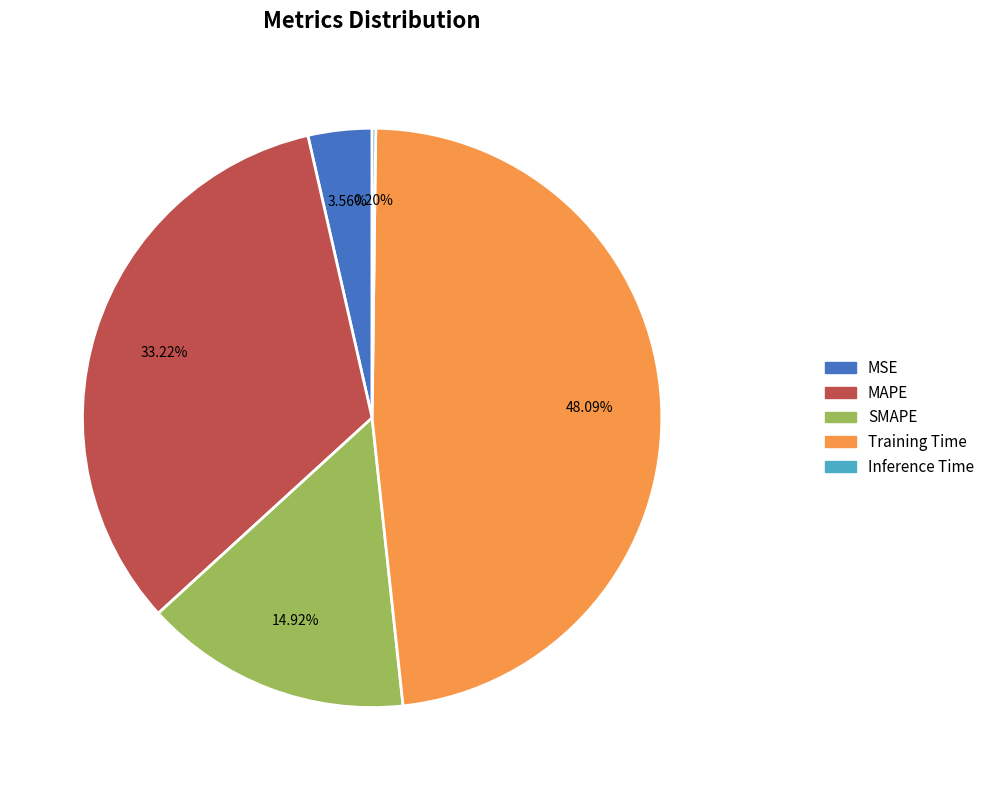

Does any single category account for the majority?

No